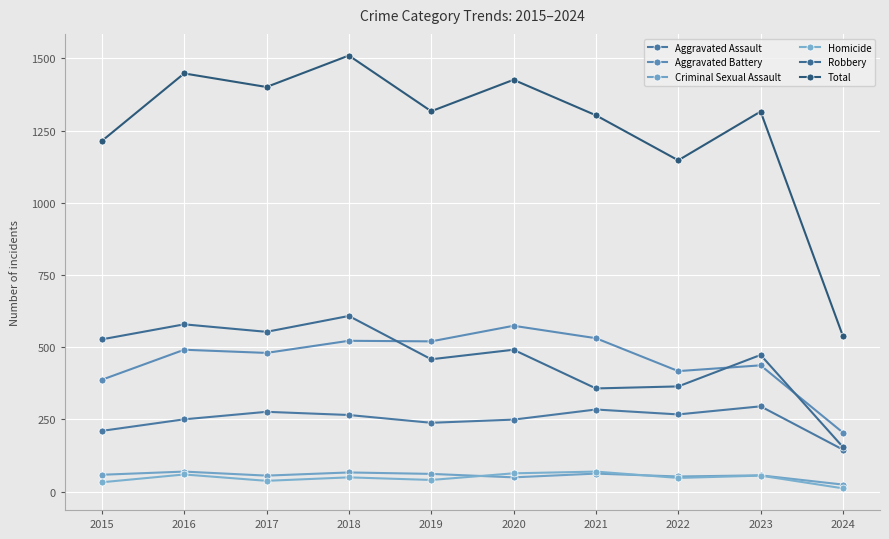

How many lines are shown in the chart?

6